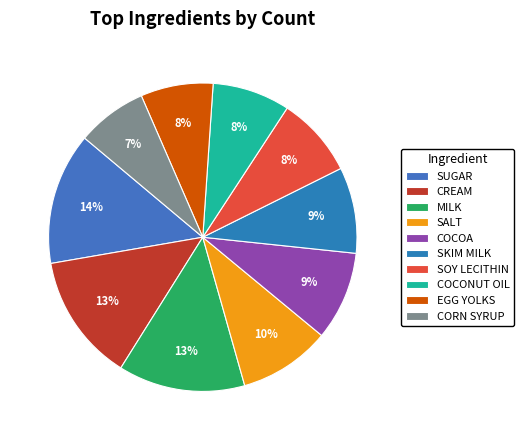

Count the number of slices in the pie.

10